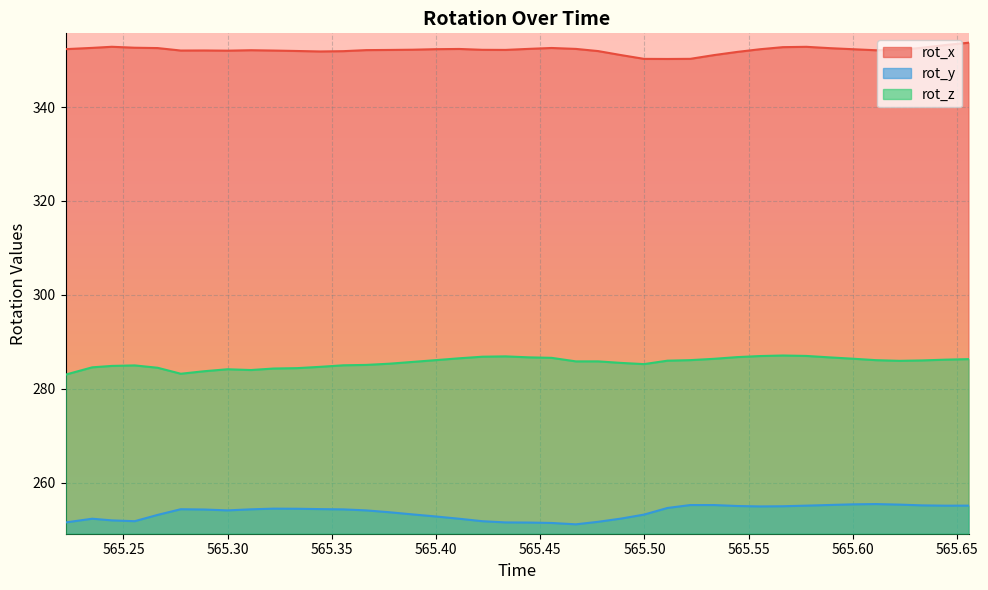

Does the chart display data point markers on the line(s)?

No